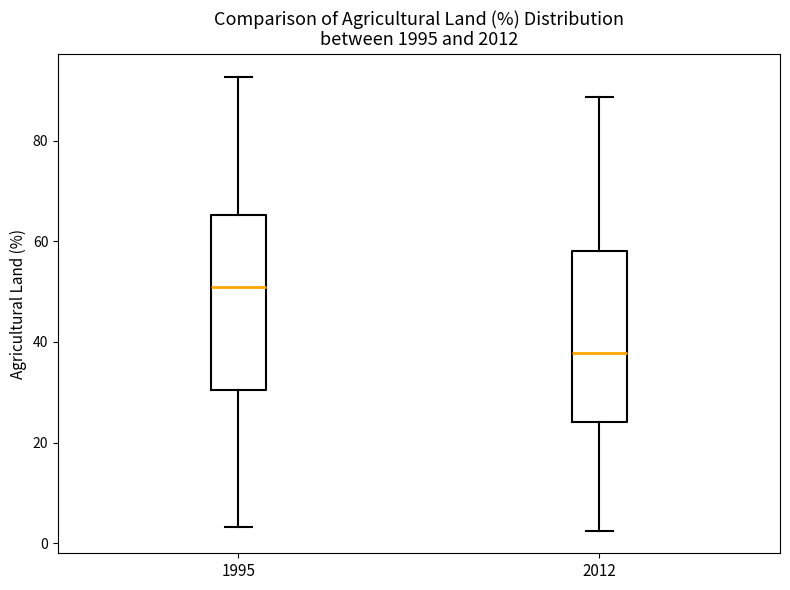

Which box has the lowest median line?

2012